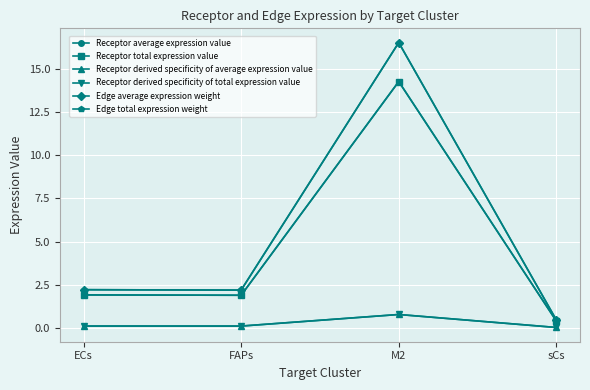

In Receptor total expression value, how many points are higher than both neighbors (excluding endpoints)?

1